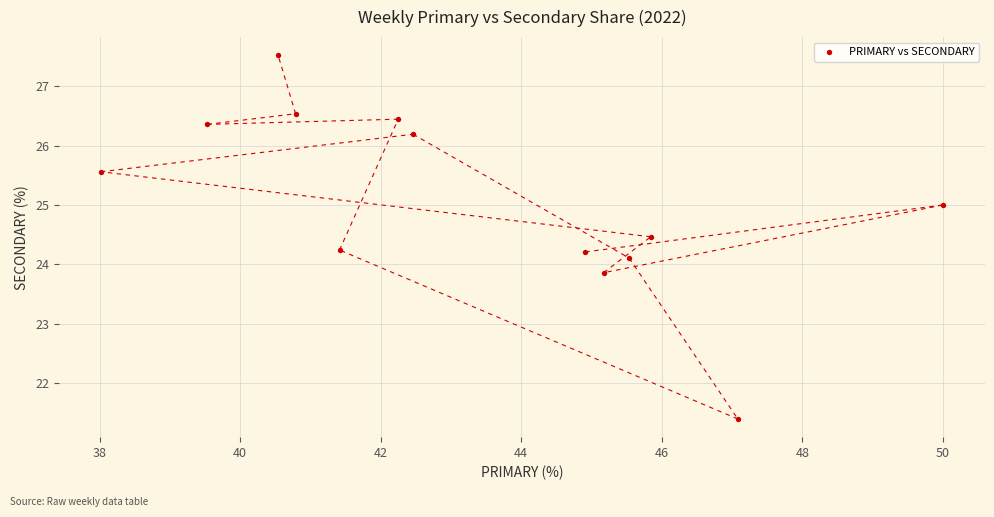

What is the range of Y values (max minus min)?

6.1